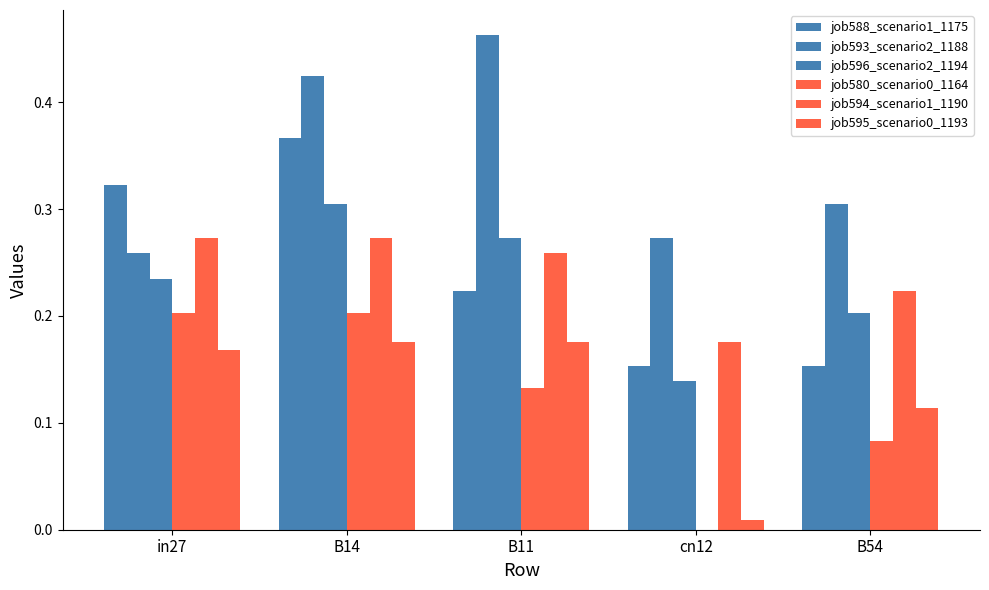

Does the chart contain stacked bars?

No